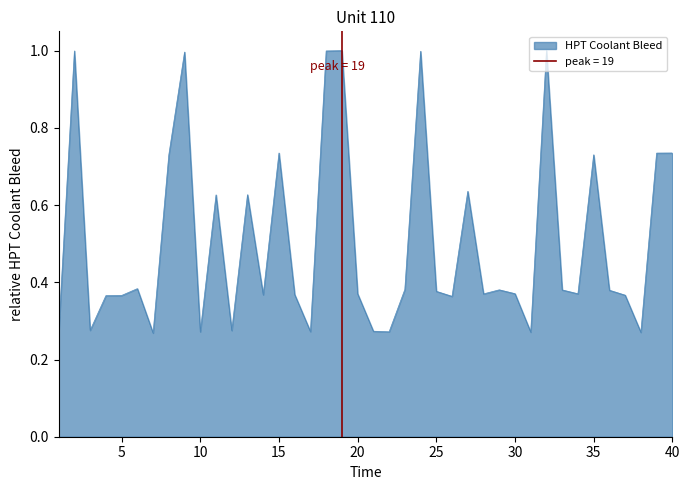

Rank the categories by value from lowest to highest.

7, 38, 31, 1, 10, 22, 17, 21, 12, 3, 26, 4, 5, 37, 14, 16, 28, 20, 34, 30, 25, 36, 33, 29, 23, 6, 11, 13, 27, 8, 35, 39, 15, 40, 9, 24, 2, 18, 19, 32